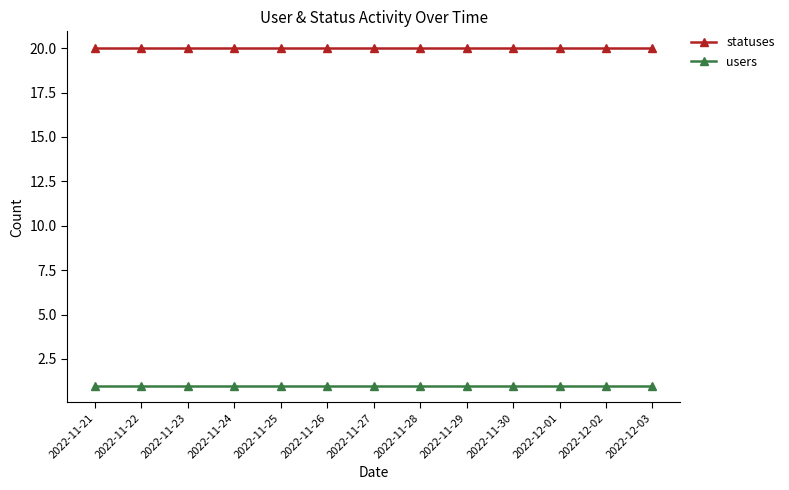

Reading right to left, what are all the values shown in this chart?

statuses: 2022-12-03=20	2022-12-02=20	2022-12-01=20	2022-11-30=20	2022-11-29=20	2022-11-28=20	2022-11-27=20	2022-11-26=20	2022-11-25=20	2022-11-24=20	2022-11-23=20	2022-11-22=20	2022-11-21=20
users: 2022-12-03=1	2022-12-02=1	2022-12-01=1	2022-11-30=1	2022-11-29=1	2022-11-28=1	2022-11-27=1	2022-11-26=1	2022-11-25=1	2022-11-24=1	2022-11-23=1	2022-11-22=1	2022-11-21=1